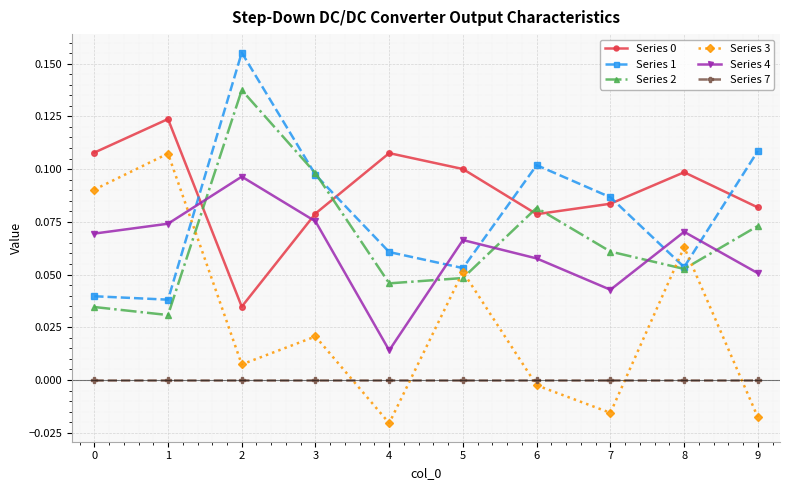

True or false: Series 3 has more than 2 interior local peaks.

True